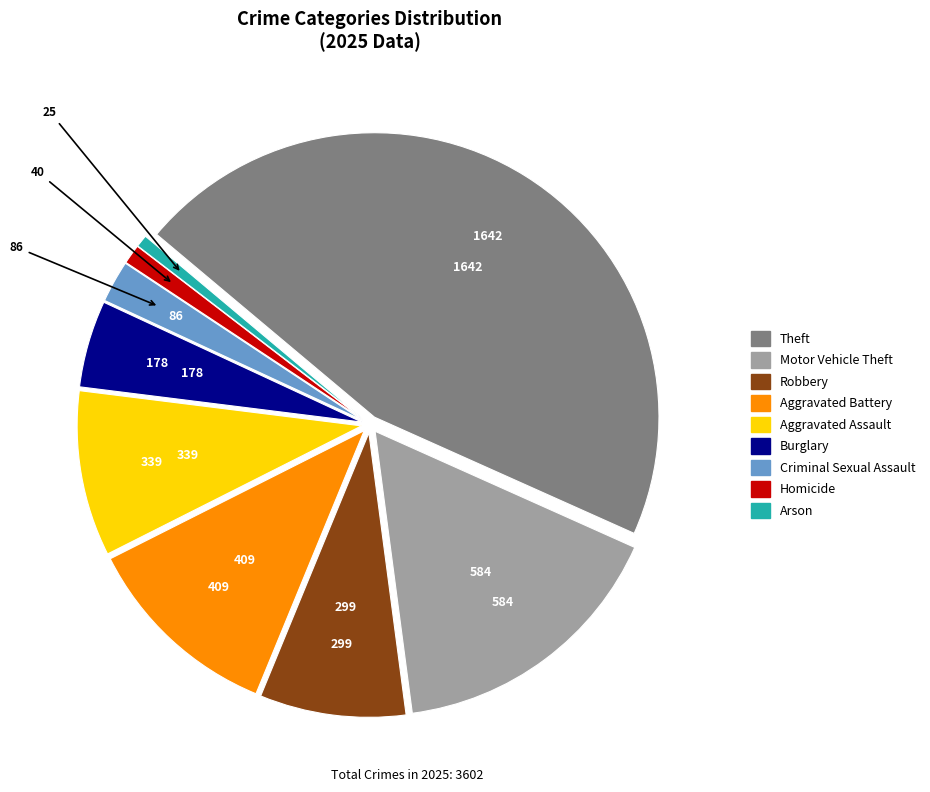

Which slice is the largest?

Theft